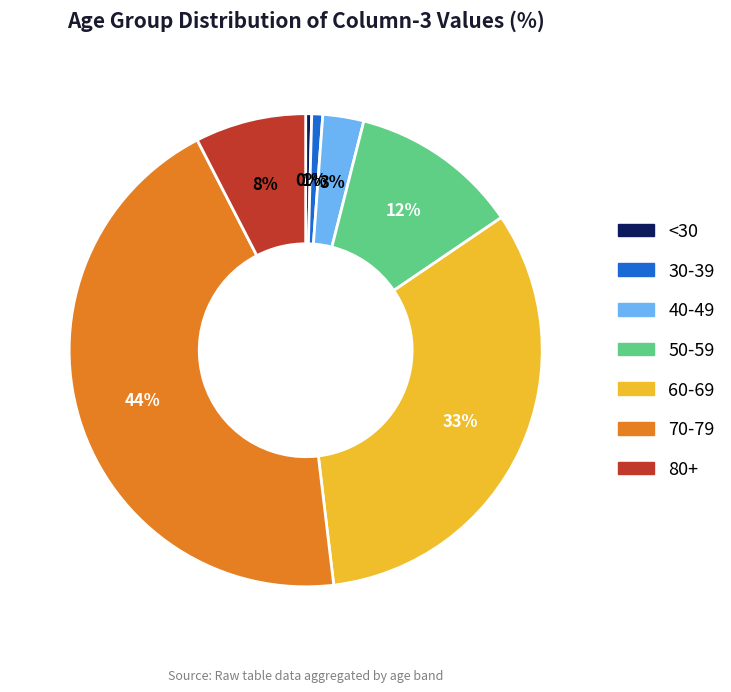

Is there a majority slice in this chart?

No